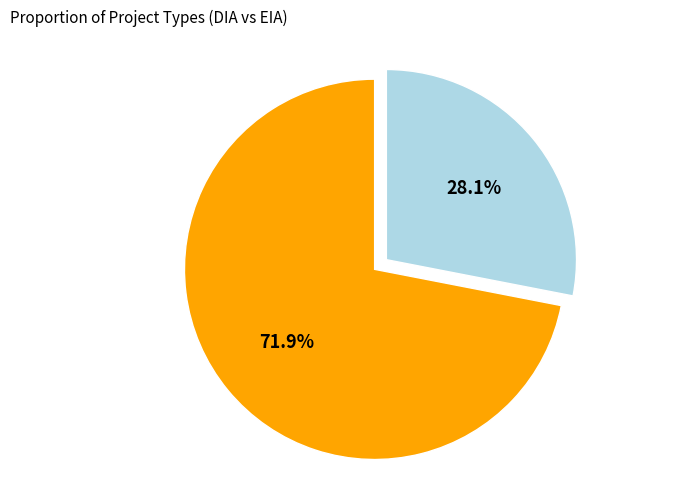

Does any single category account for the majority?

Yes